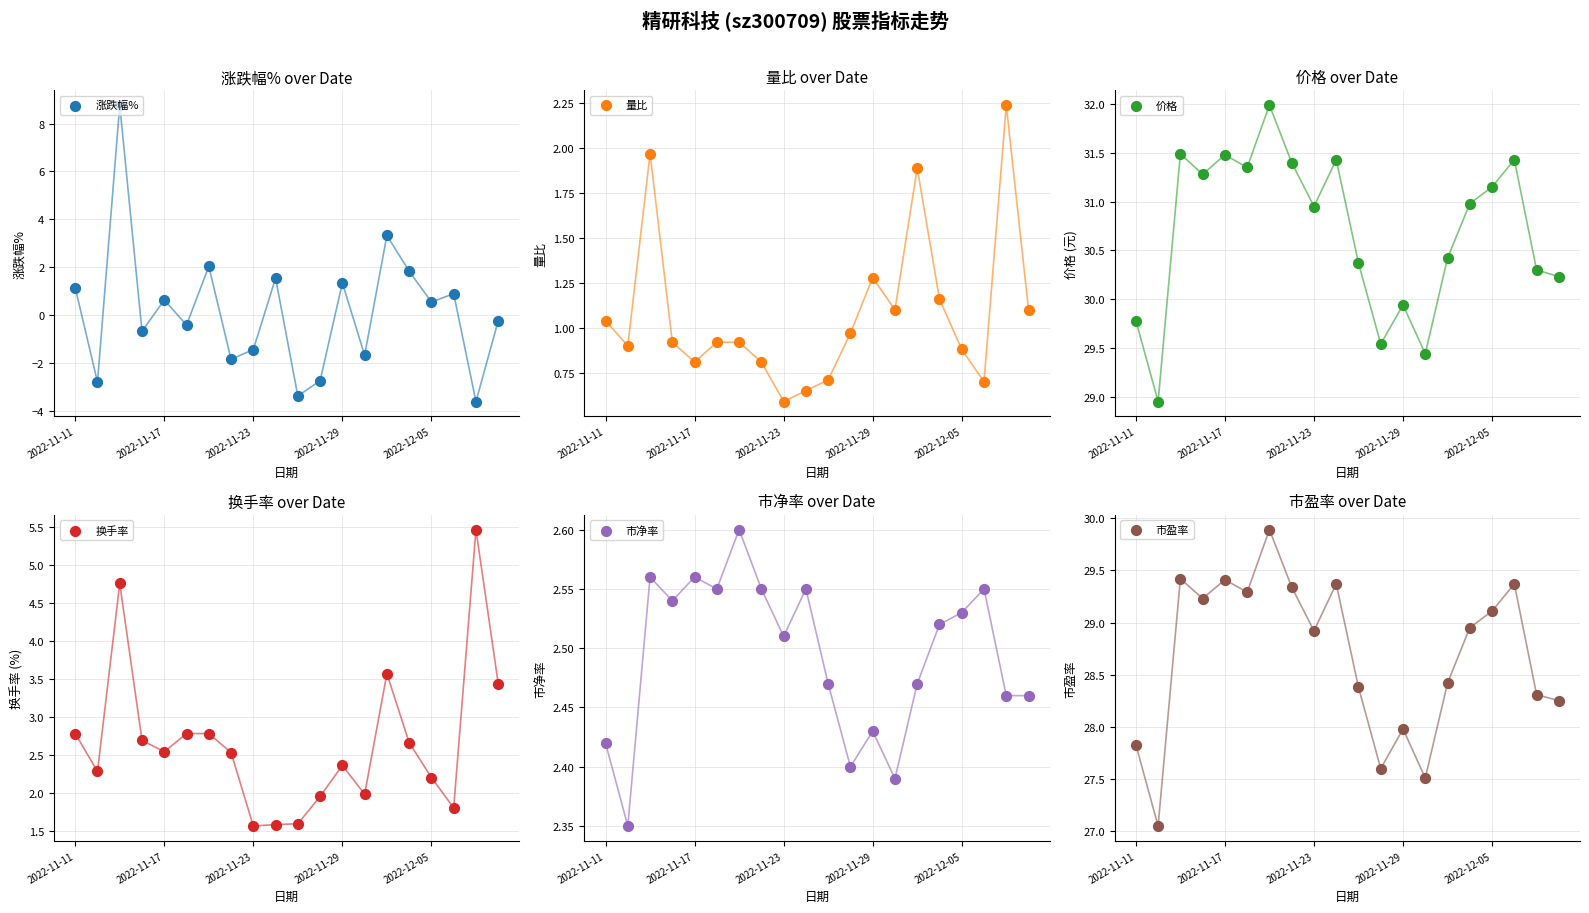

Which series reaches the minimum Y coordinate?

涨跌幅%